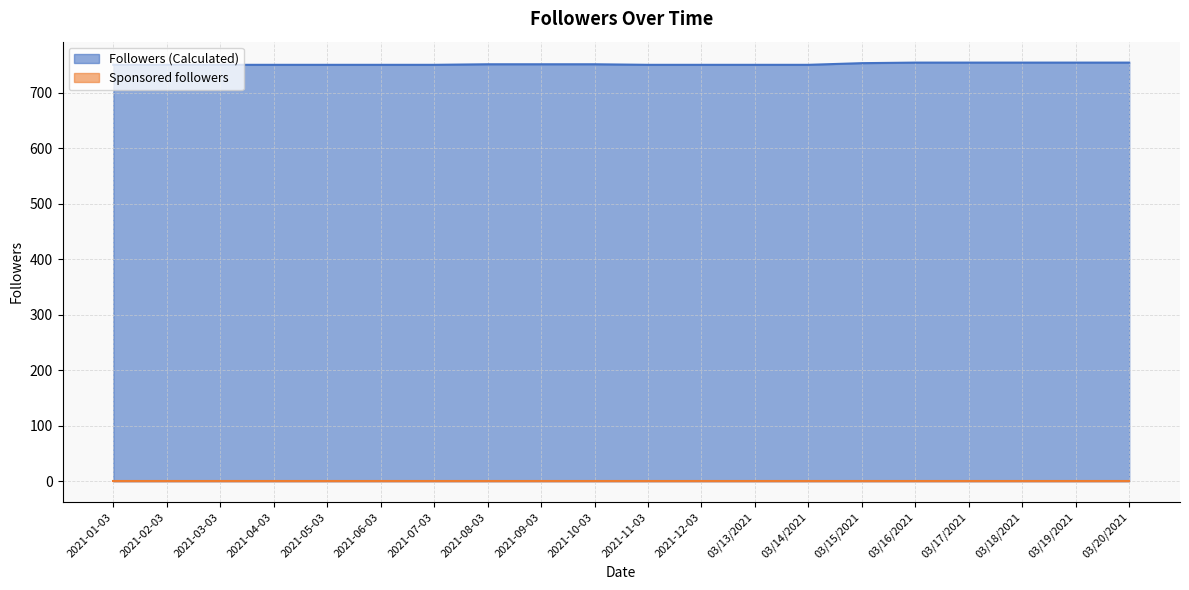

True or false: the data has more than 0 interior local peaks.

False